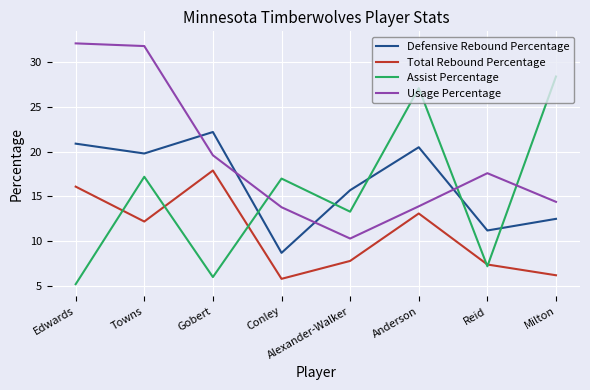

List the series in order of their peak value, highest first.

Usage Percentage, Assist Percentage, Defensive Rebound Percentage, Total Rebound Percentage